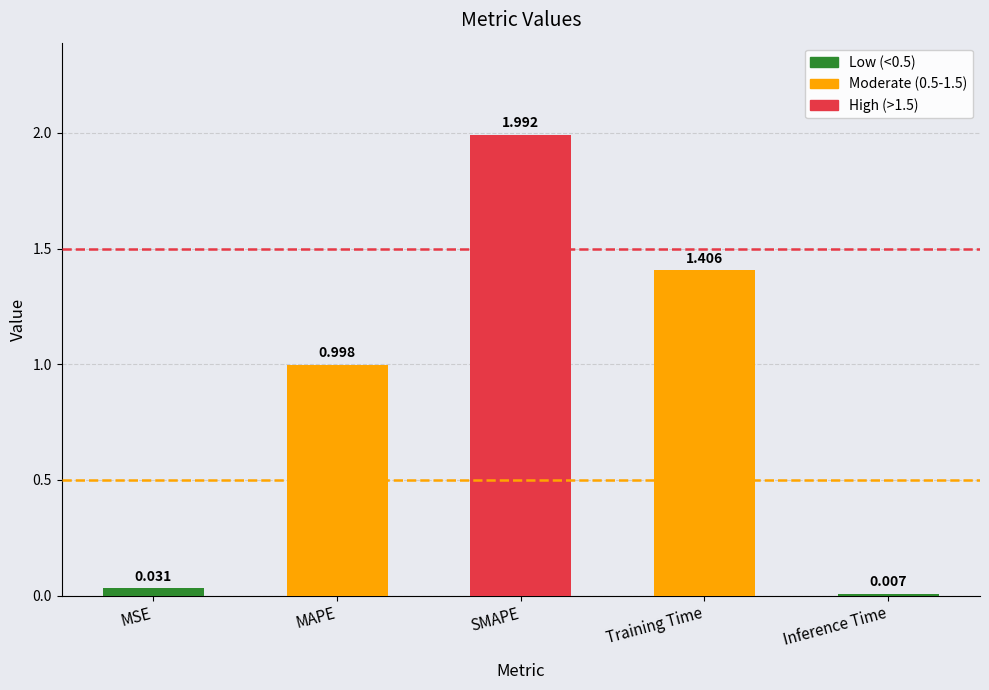

What is the value of the 2nd bar from the left?

1.0